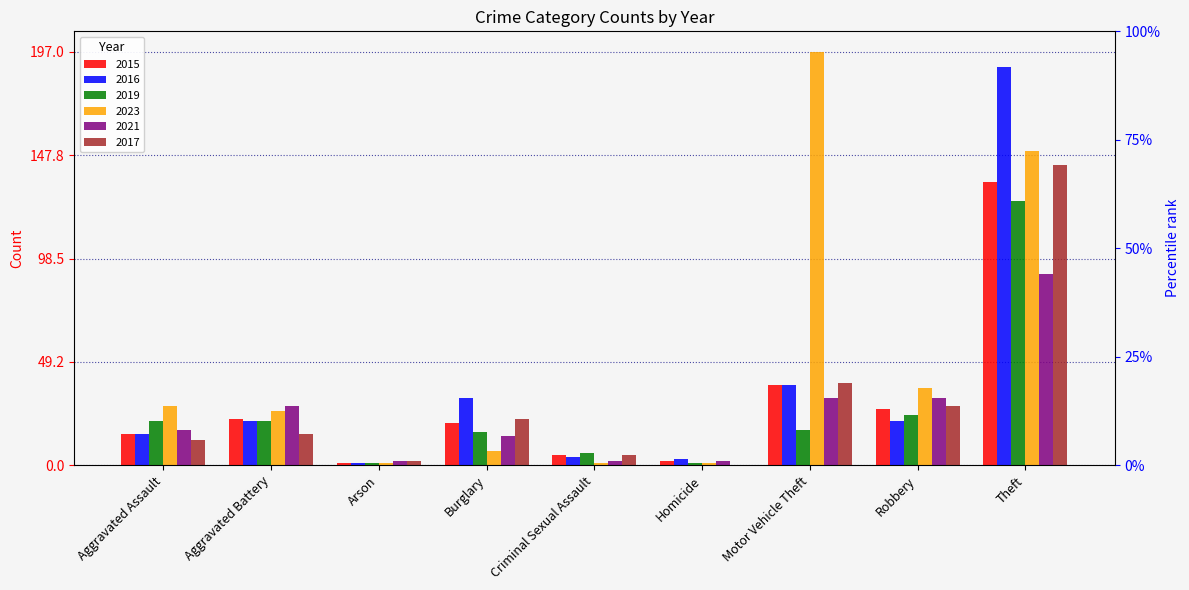

How many bars are there in each group?

6